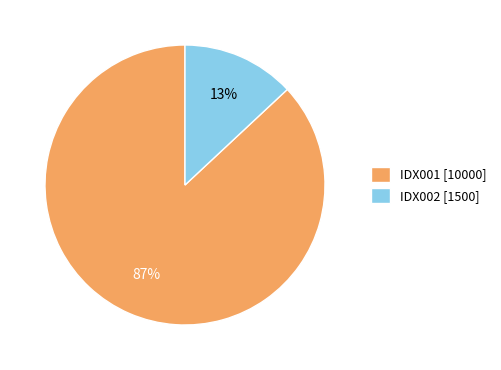

To the nearest percent, what percentage of the pie is IDX002?

13%